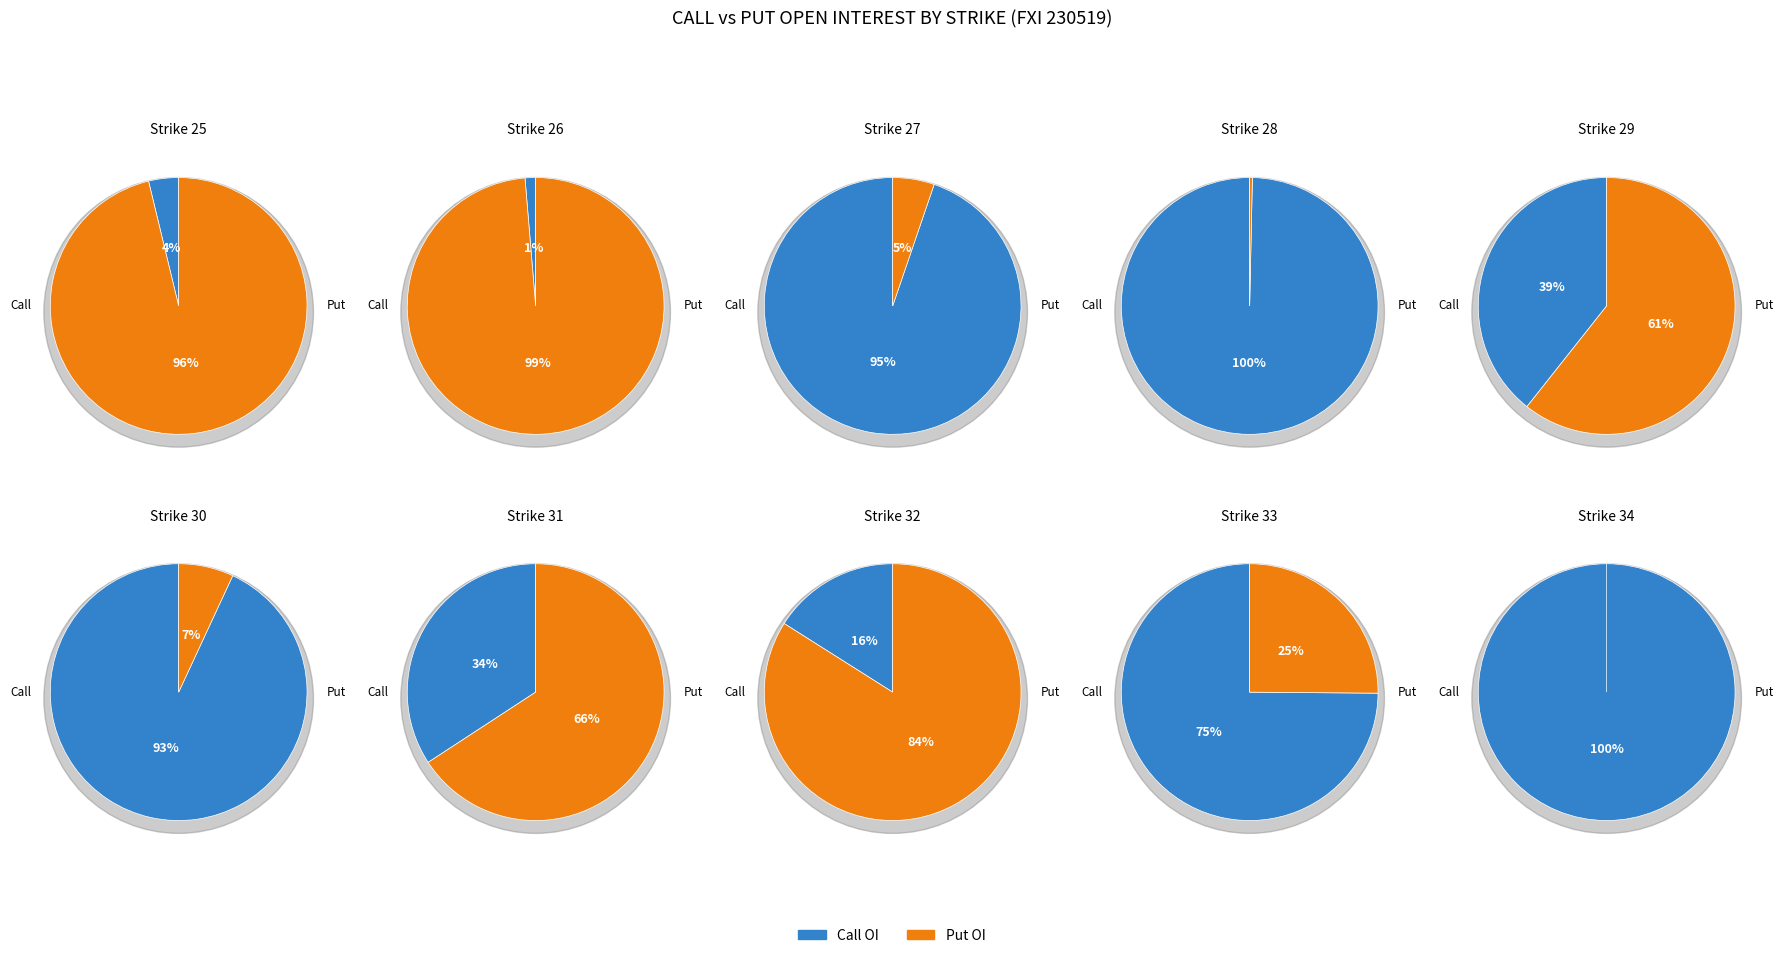

Is there any slice that represents more than half of the pie?

Yes